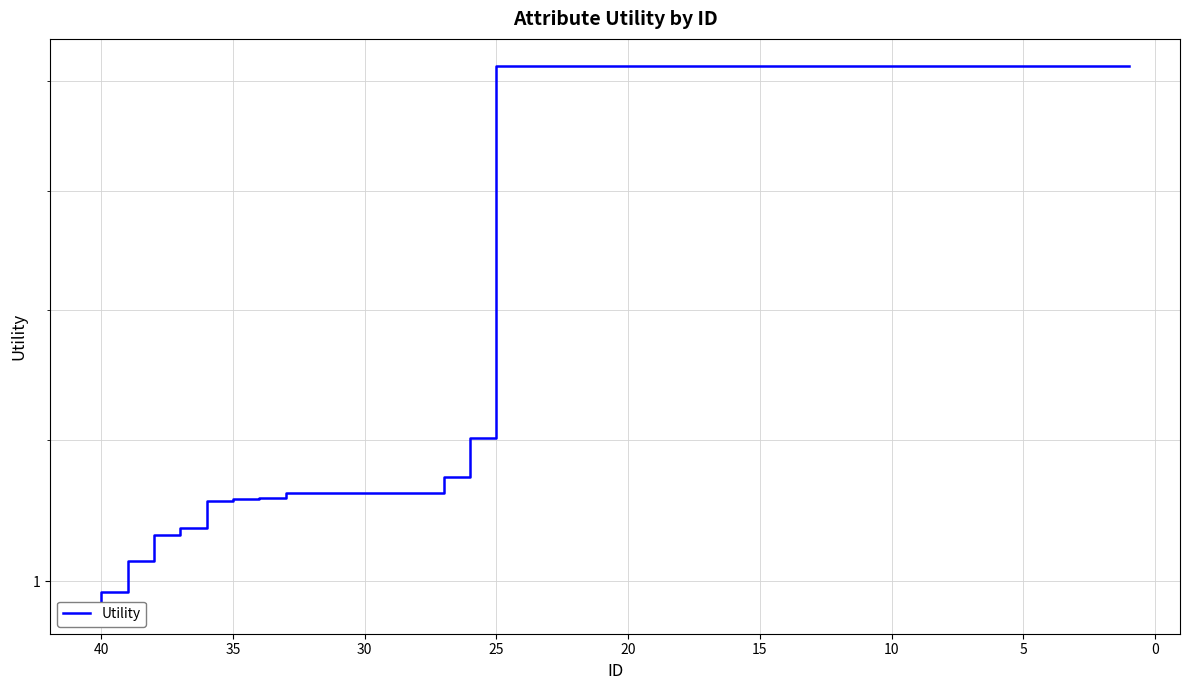

What is the ratio of the value at 5 to the value at 34?

1.3